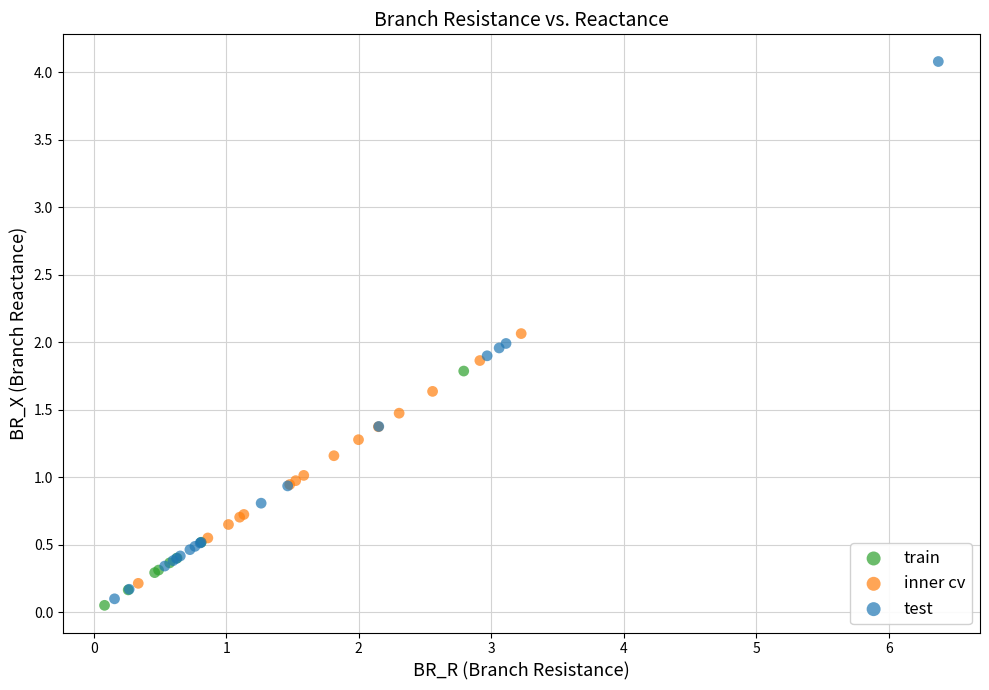

Which series contains the highest Y value?

test